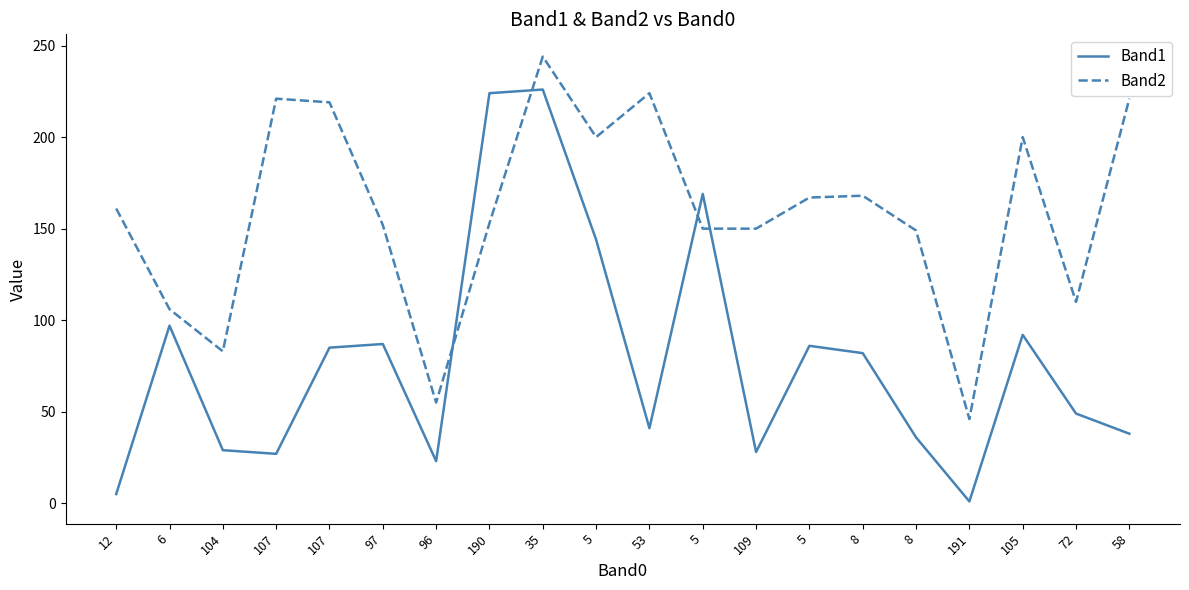

At which category does Band1 reach its first local peak?

6